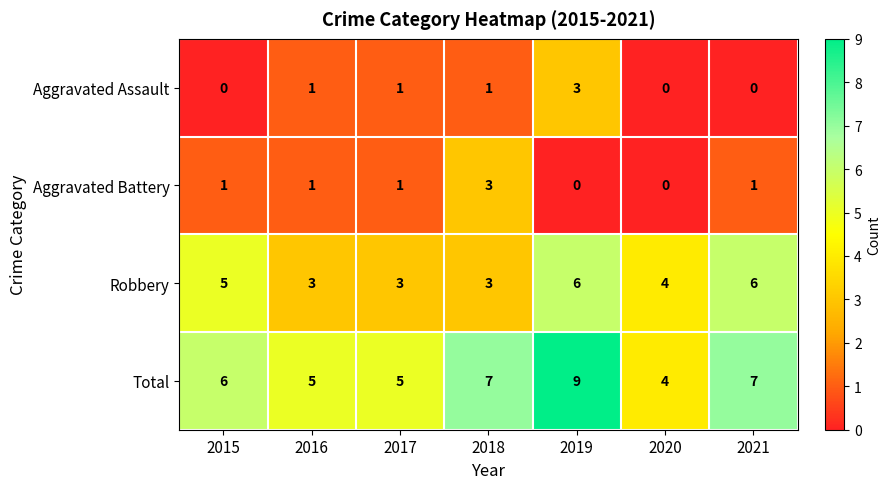

At how many categories does at least one series exceed 2?

7